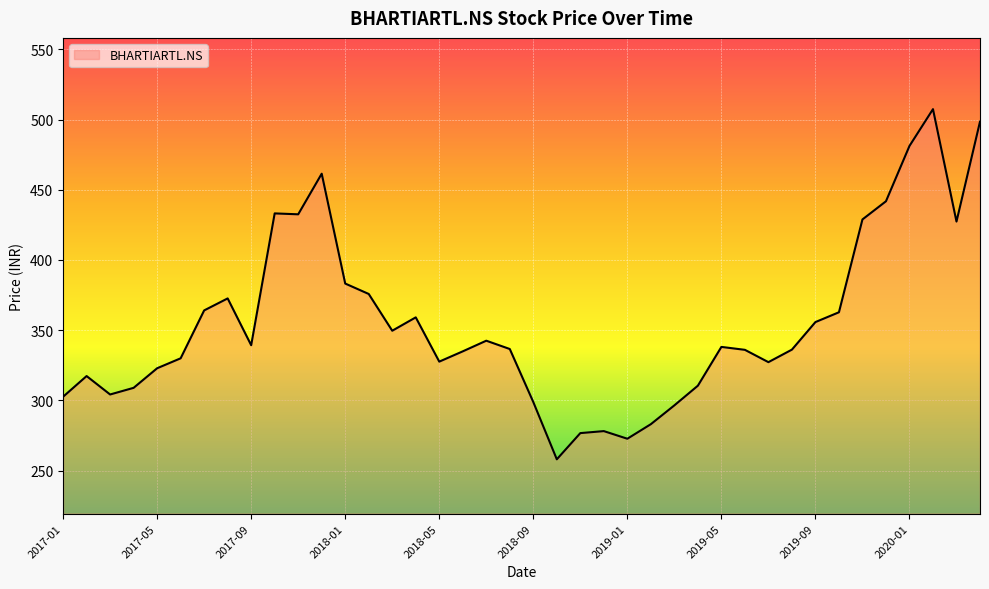

What is the difference between the maximum and minimum values?

249.4